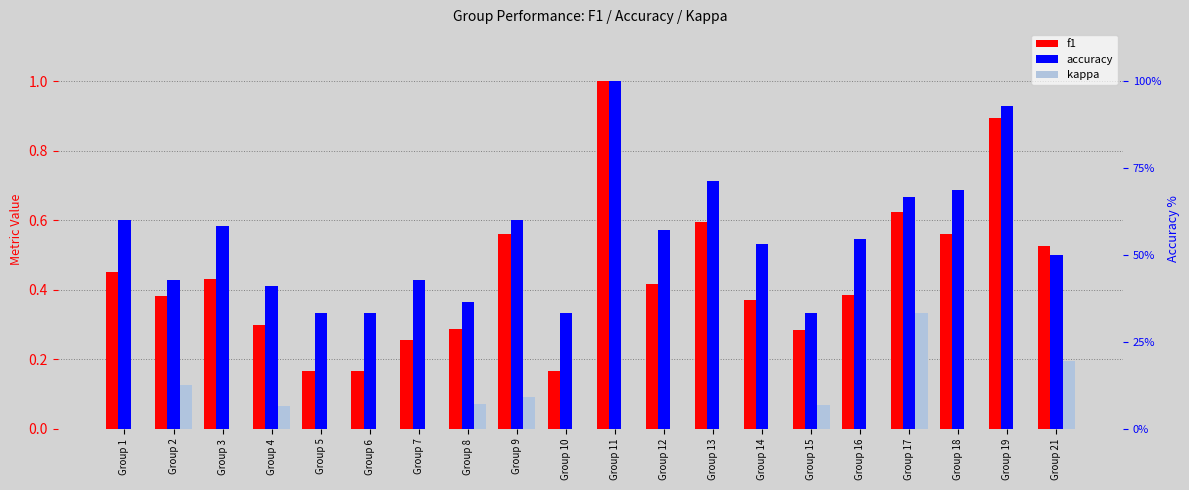

Count the number of data series in this chart.

3